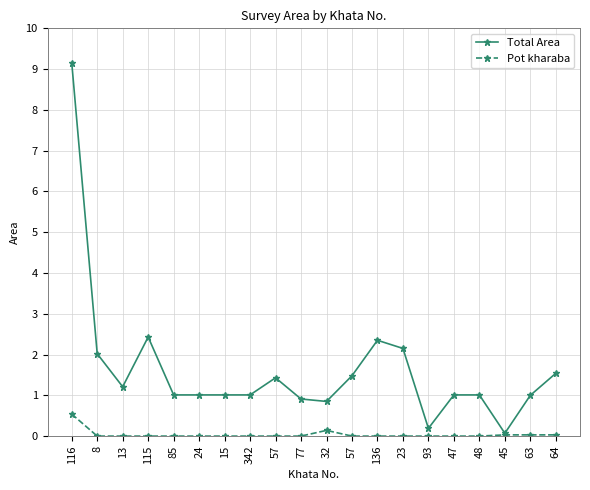

What is the label of the 6th point from the right?

93